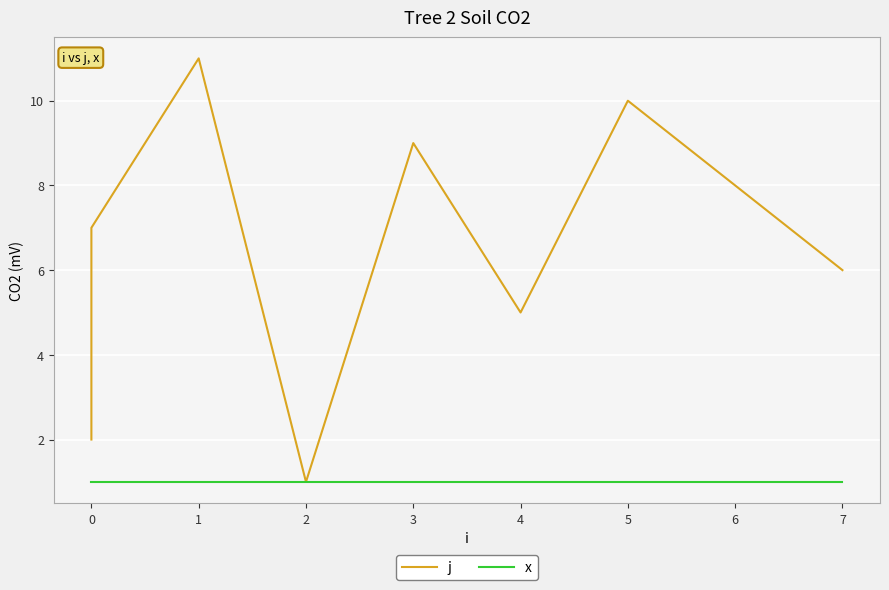

Reading right to left, transcribe all the data shown in this chart.

j: 6	8	10	5	9	1	11	7	4	3	2
x: 1	1	1	1	1	1	1	1	1	1	1